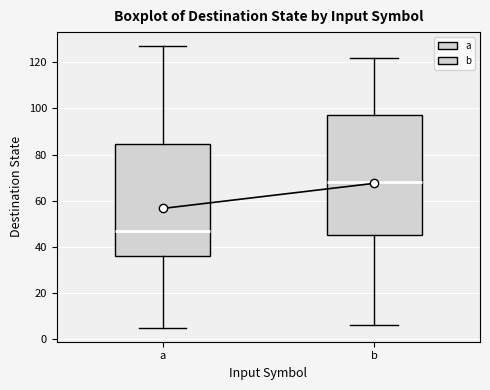

Which box is the tallest, from its lower edge to its upper edge?

b